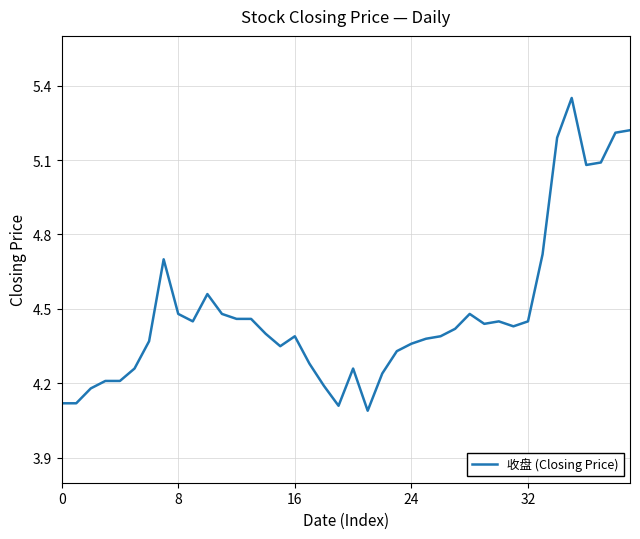

Count the number of categories in the chart.

40